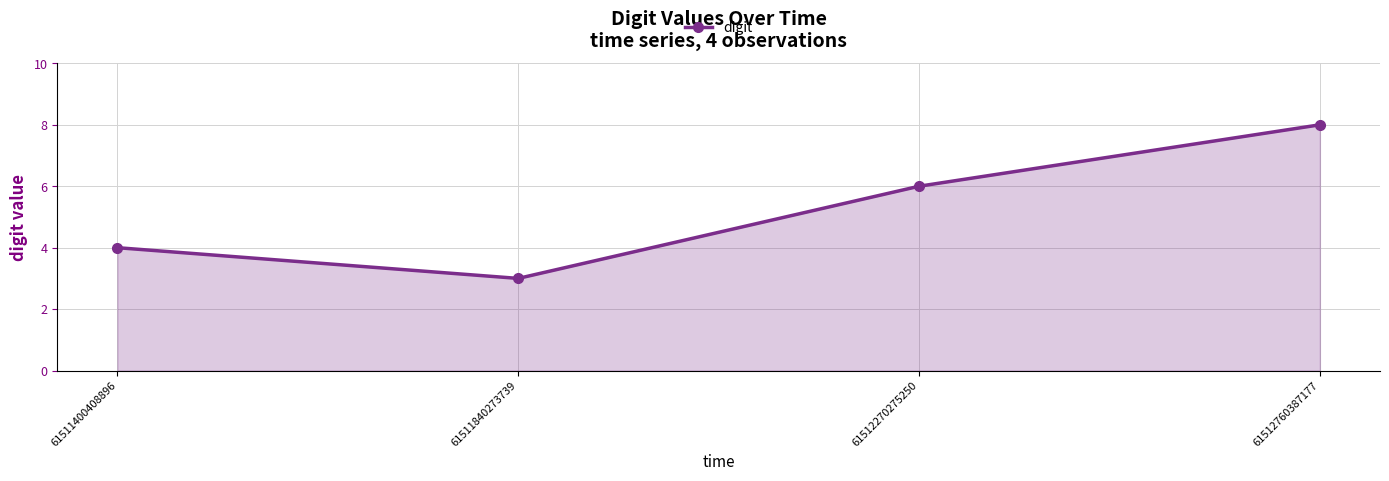

True or false: there are more than 1 points higher than both neighbors.

False